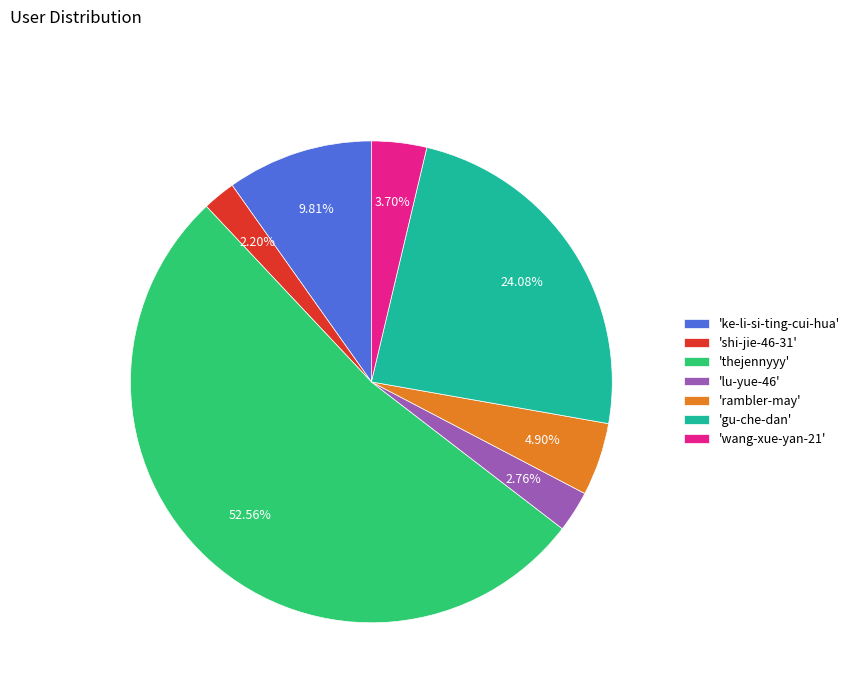

Rank the categories by value from highest to lowest.

'thejennyyy', 'gu-che-dan', 'ke-li-si-ting-cui-hua', 'rambler-may', 'wang-xue-yan-21', 'lu-yue-46', 'shi-jie-46-31'